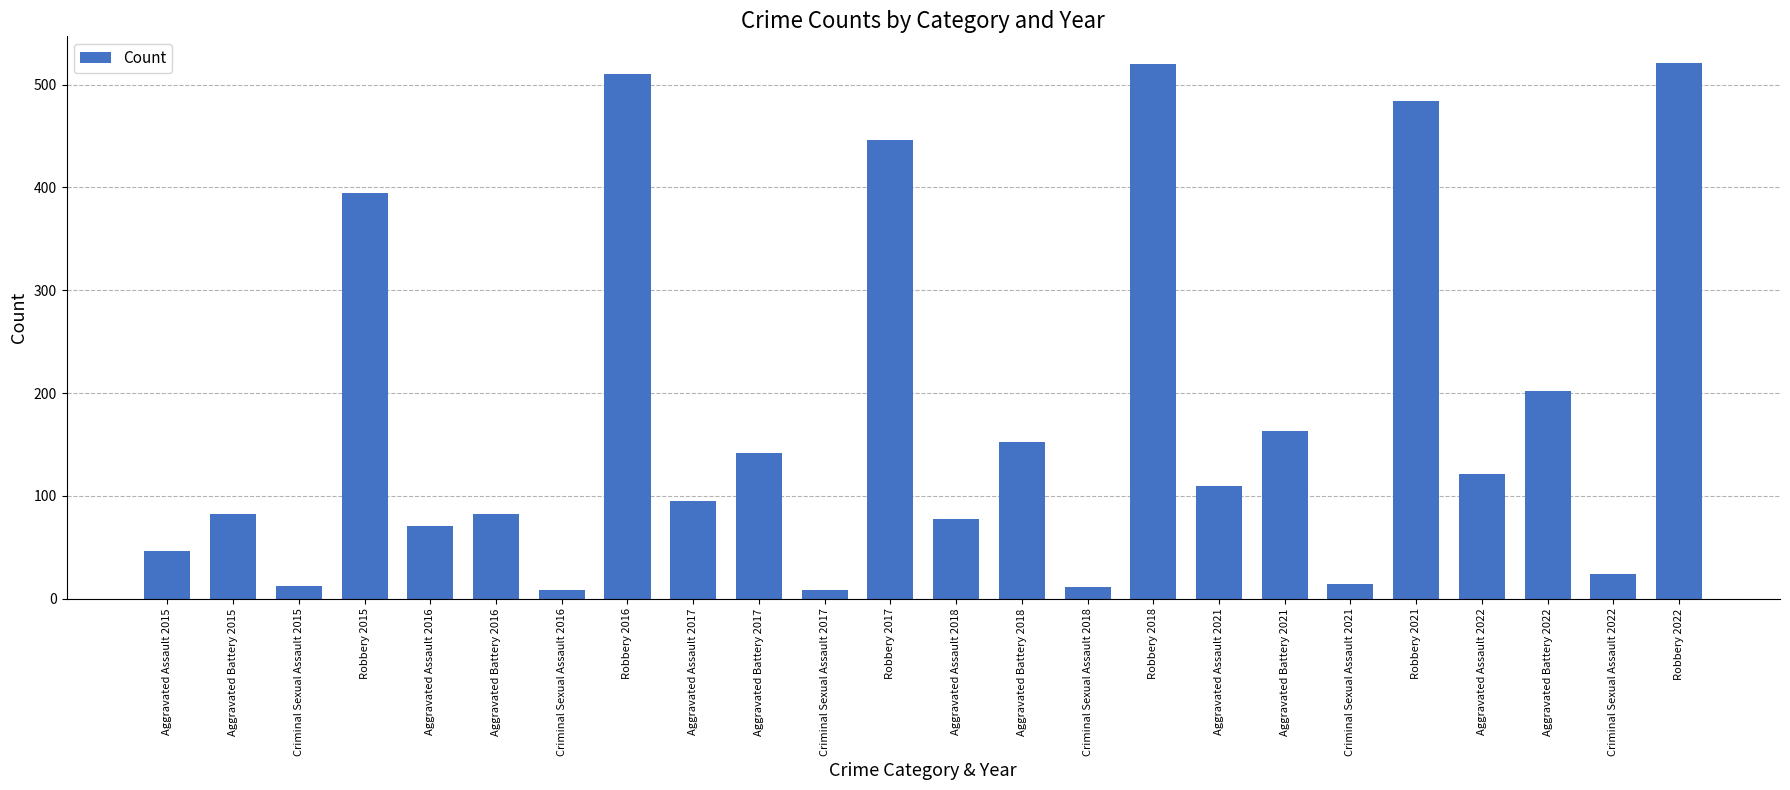

What is the smallest value displayed?

8